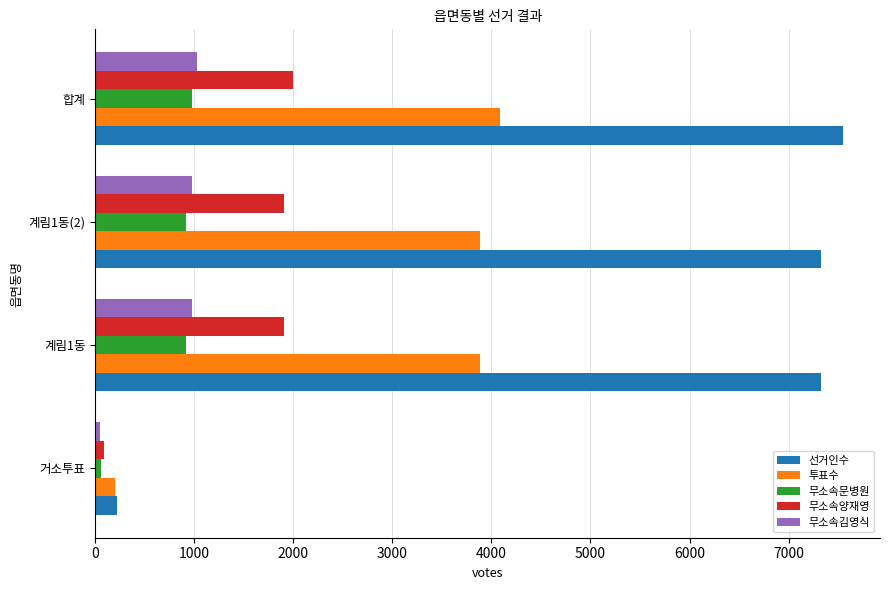

What is the difference between the highest and lowest values at 합계?

6572